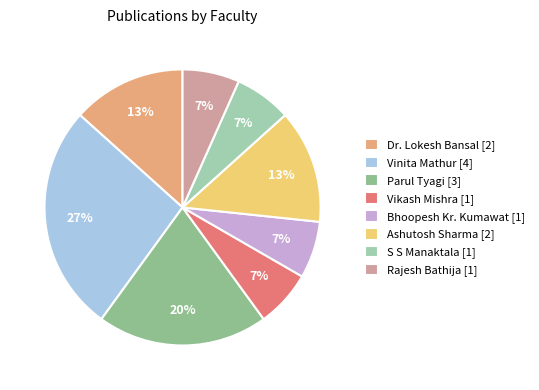

Is there a majority slice in this chart?

No